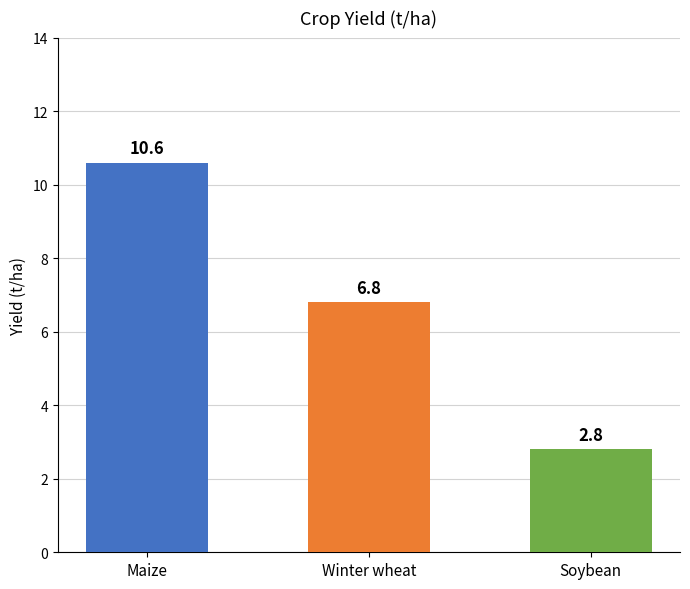

What is the greatest value displayed?

10.6